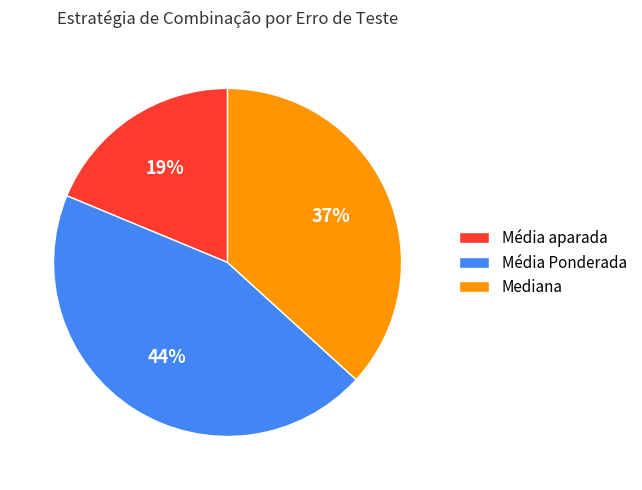

Does any single category account for the majority?

No